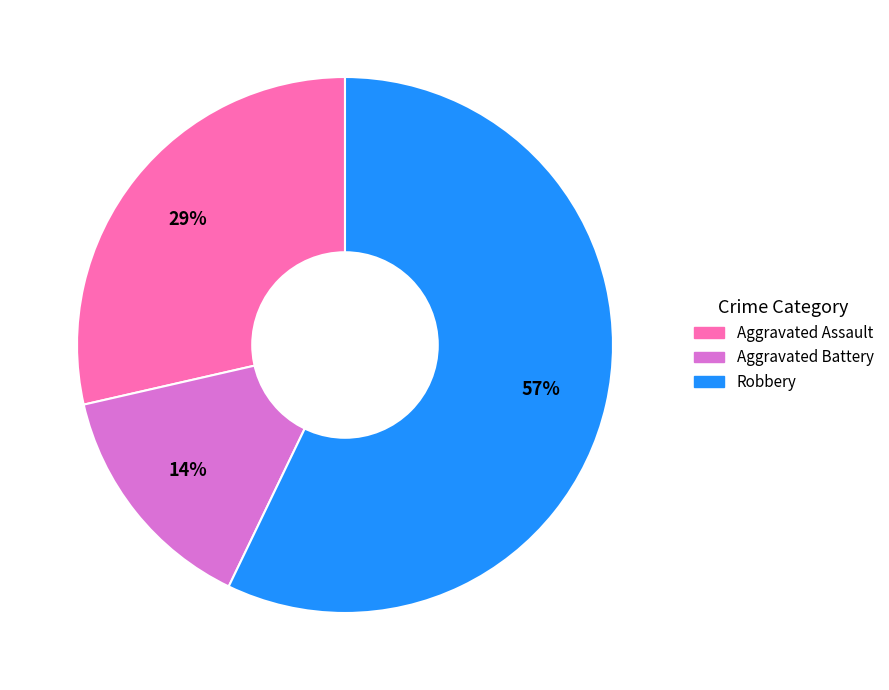

True or false: Robbery accounts for 66% of the total.

False